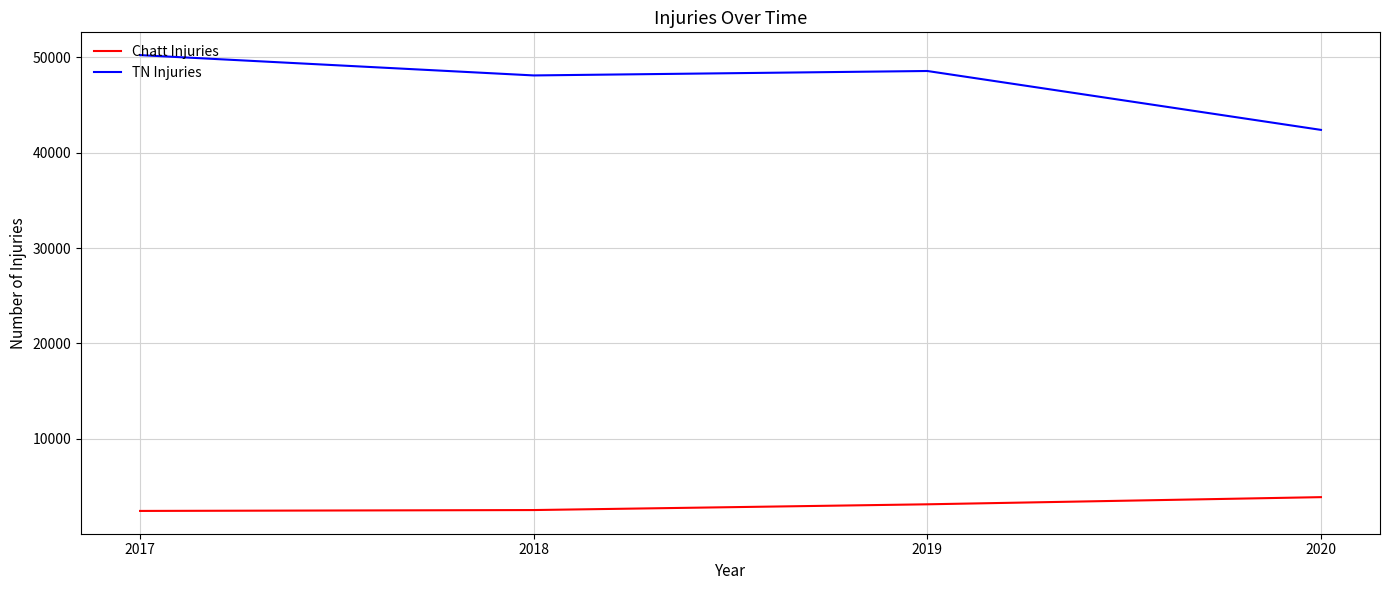

True or false: Chatt Injuries and TN Injuries intersect in this chart.

False